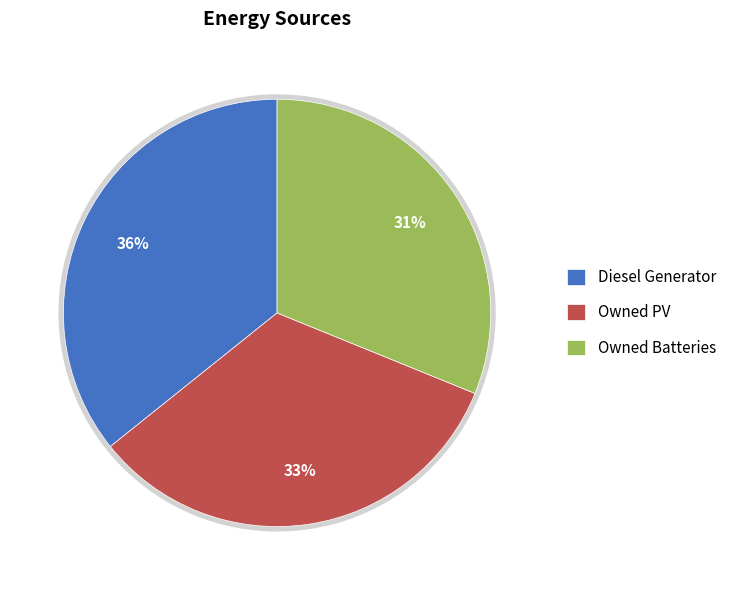

To the nearest percent, what is the average slice percentage?

33%